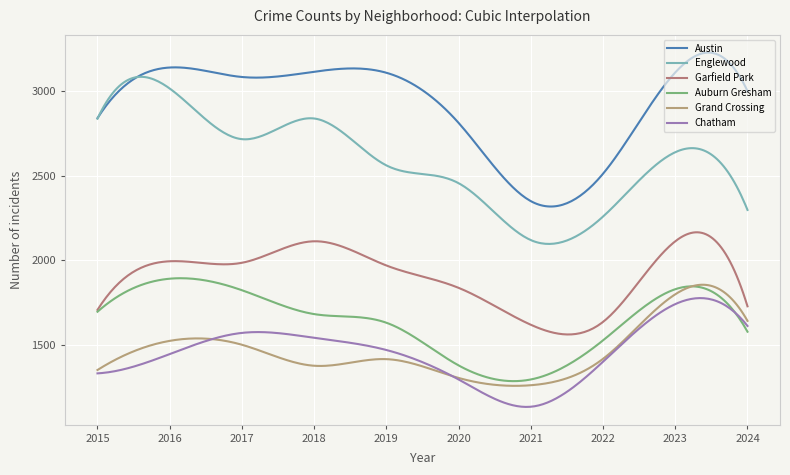

Reading left to right, extract all data points from this chart.

Austin: 2840	3139	3083	3114	3108	2812	2350	2512	3110	3000
Englewood: 2837	3015	2716	2838	2561	2456	2120	2259	2639	2298
Garfield Park: 1708	1995	1986	2113	1970	1838	1620	1637	2113	1729
Auburn Gresham: 1697	1892	1824	1683	1632	1380	1297	1528	1830	1579
Grand Crossing: 1353	1525	1502	1378	1417	1306	1263	1419	1800	1643
Chatham: 1333	1447	1572	1543	1471	1297	1136	1402	1742	1613